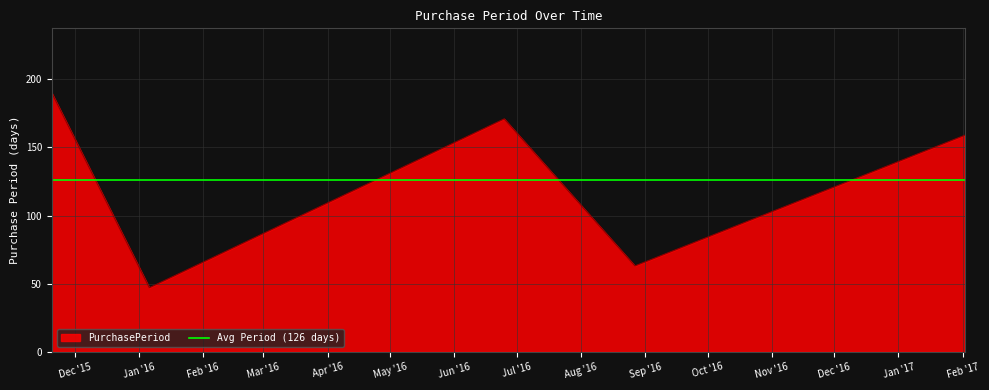

Reading right to left, list all the values displayed in this chart.

159	63	171	47	190